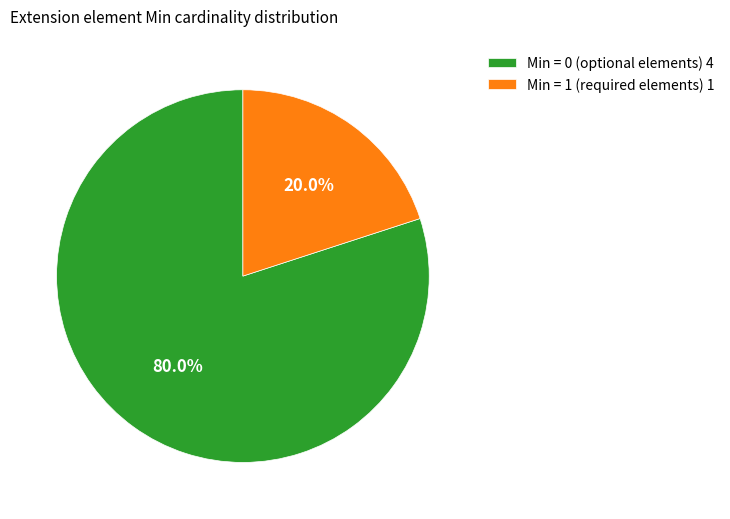

What is the total percentage of Min = 0 (optional elements) 4 and Min = 1 (required elements) 1?

100.0%